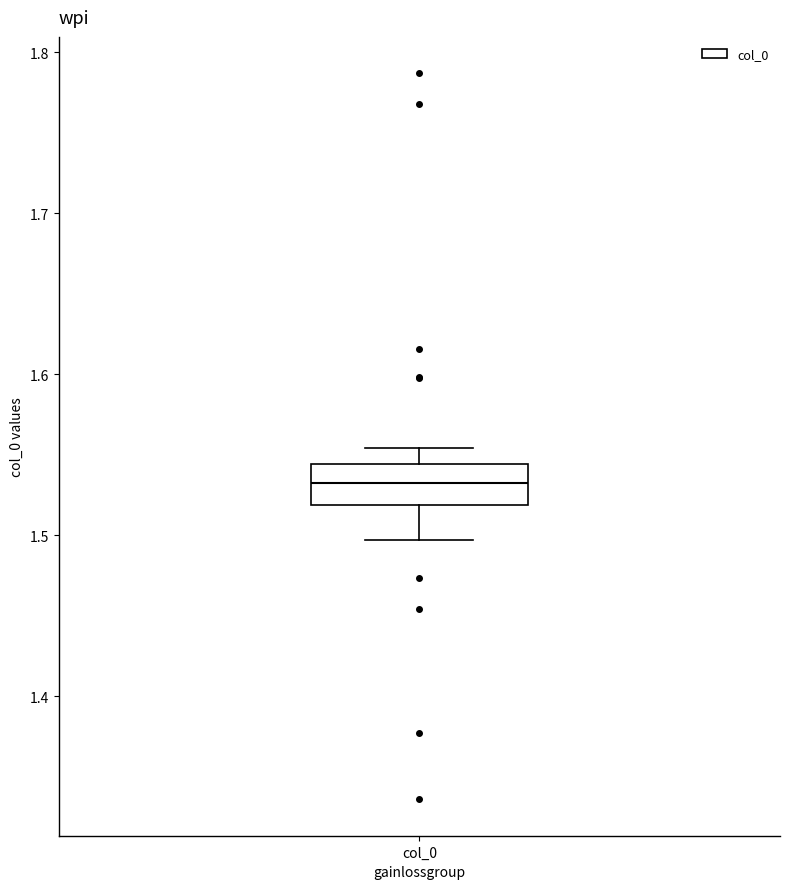

Read this box plot against the y-axis: the position of the median line, the range covered by the box, and the ends of both whiskers. The values are not printed on the chart, so give them approximately, as read against the axis.

median 1.53, box 1.52 to 1.54, whiskers 1.50 to 1.55